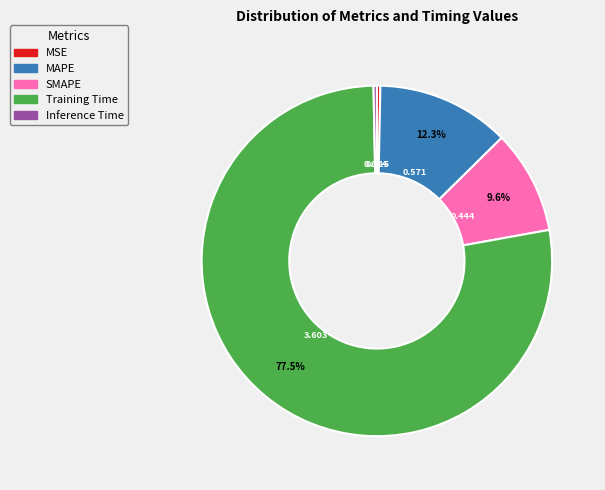

Is it true that MSE is 0% of the pie?

True